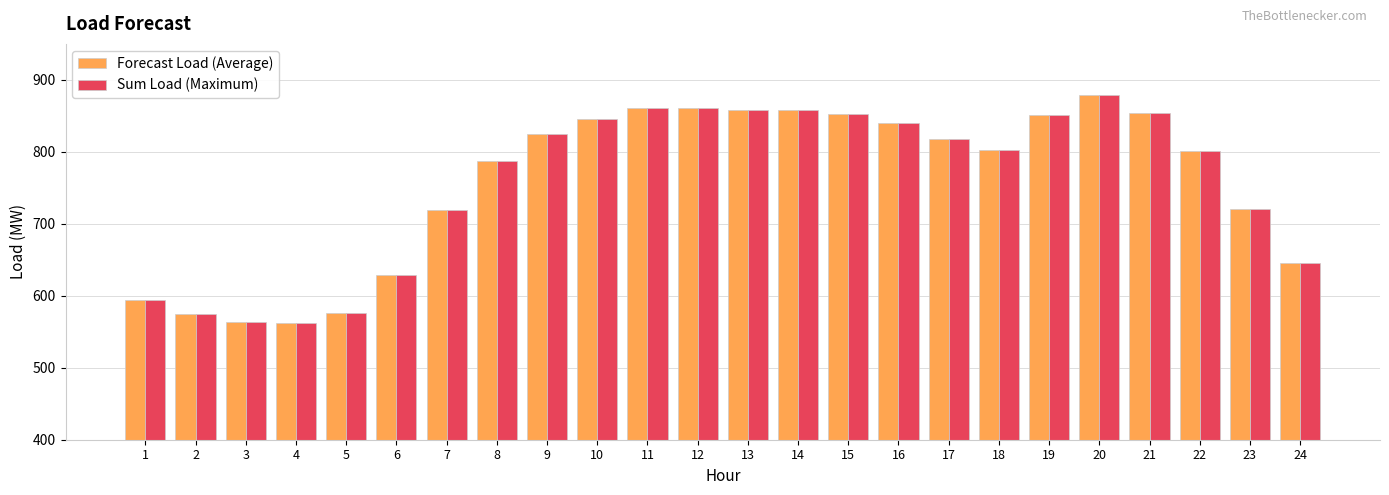

What is the value of the Forecast Load (Average) bar at the 10th from the left?

846.2